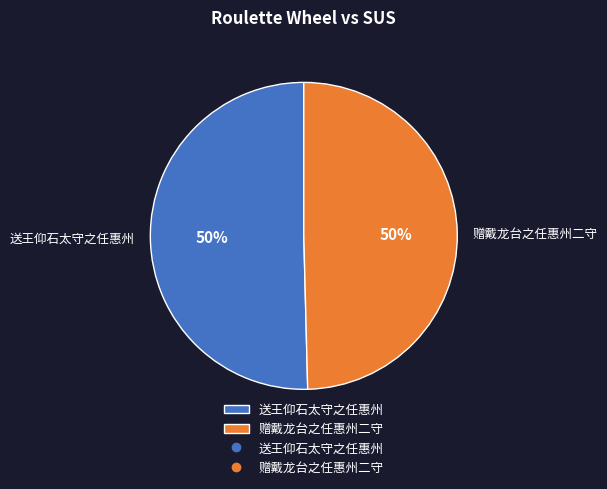

True or false: 赠戴龙台之任惠州二守 accounts for 38% of the total.

False